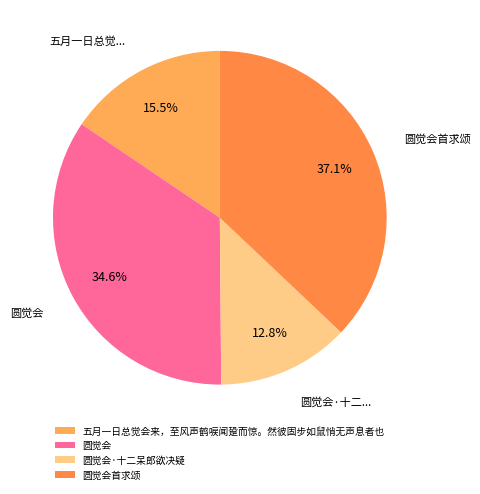

Which category has the smallest portion of the pie?

圆觉会·十二呆郎欲决疑